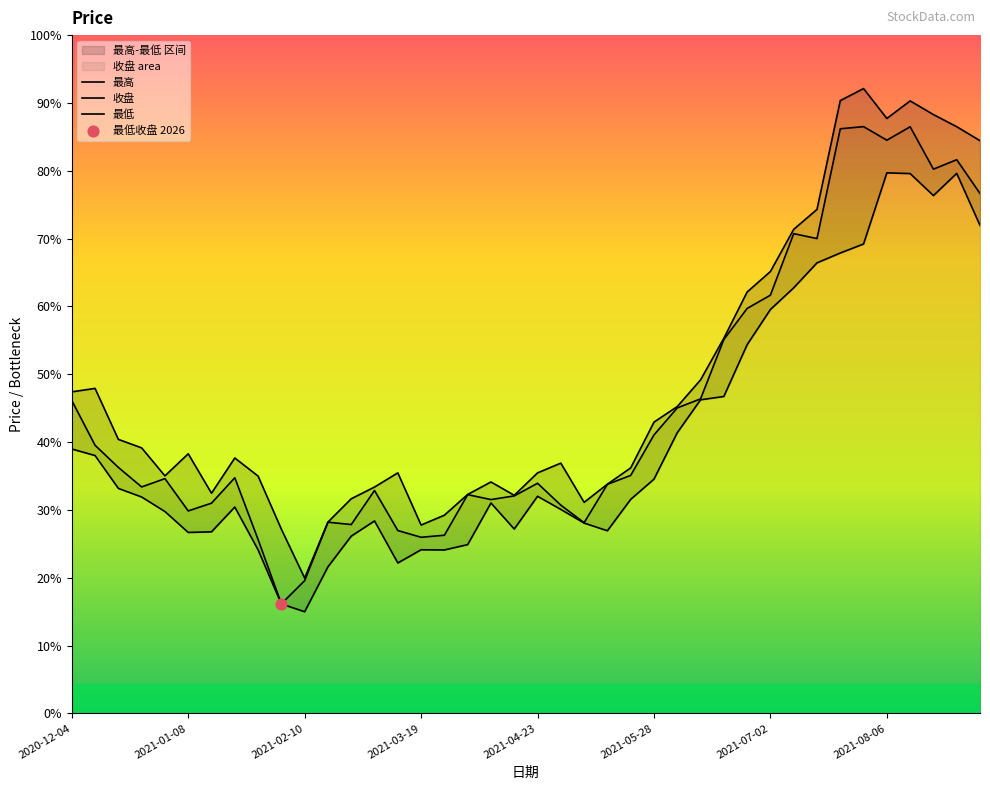

Which series contains the highest Y value?

最高